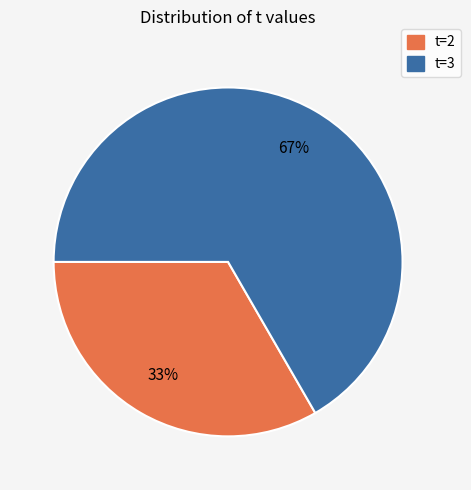

To the nearest percent, what is the average slice percentage?

50%